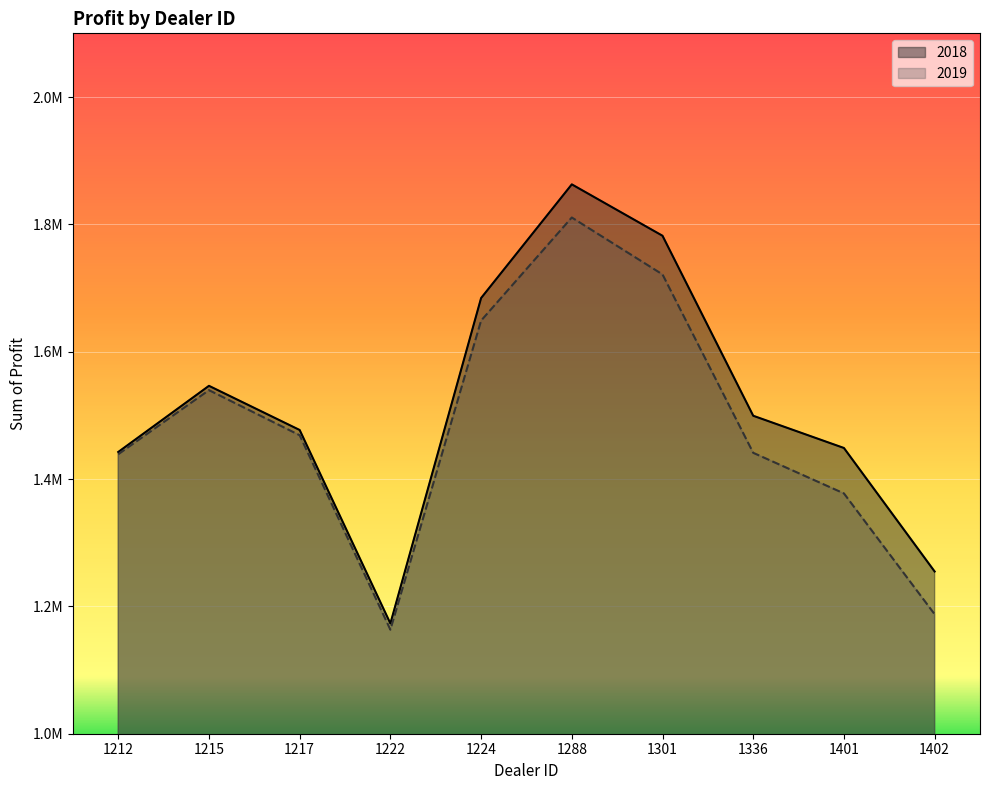

At which category is the sum across all series the highest?

1288